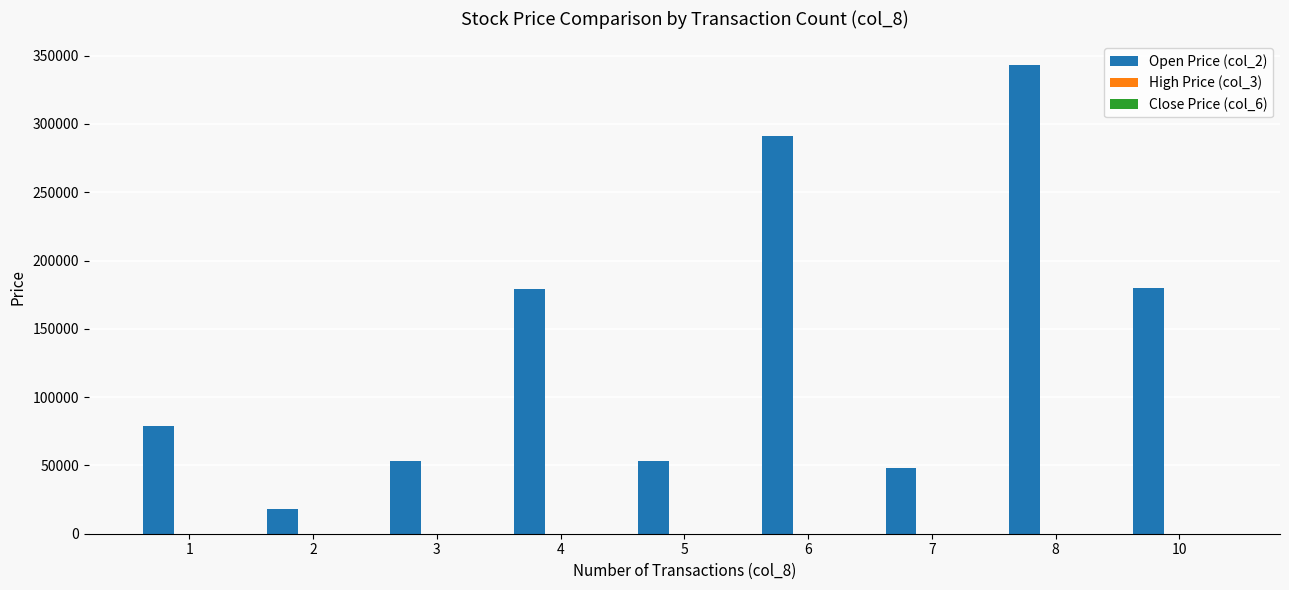

What is the greatest value displayed?

343290.0